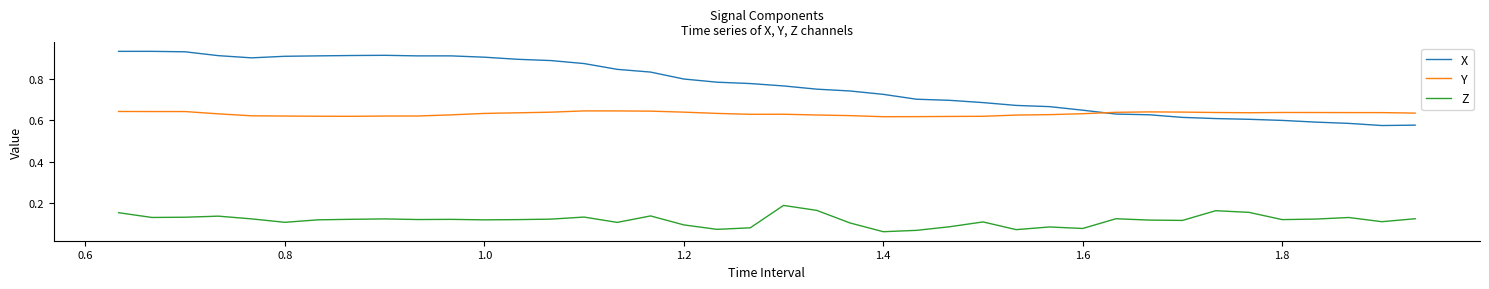

Which series has the largest total across all categories?

X